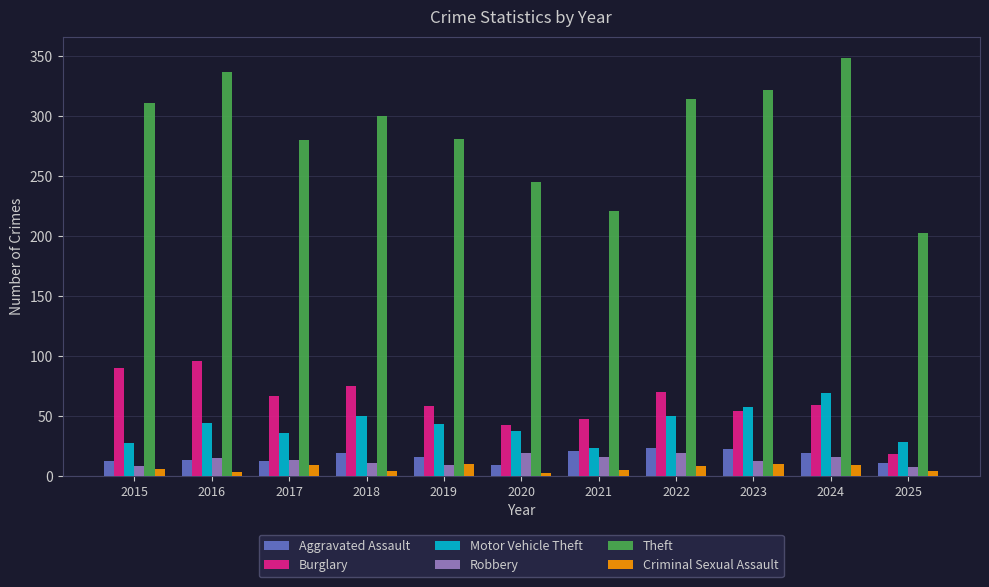

True or false: Burglary has a value of 54 at 2023.

True